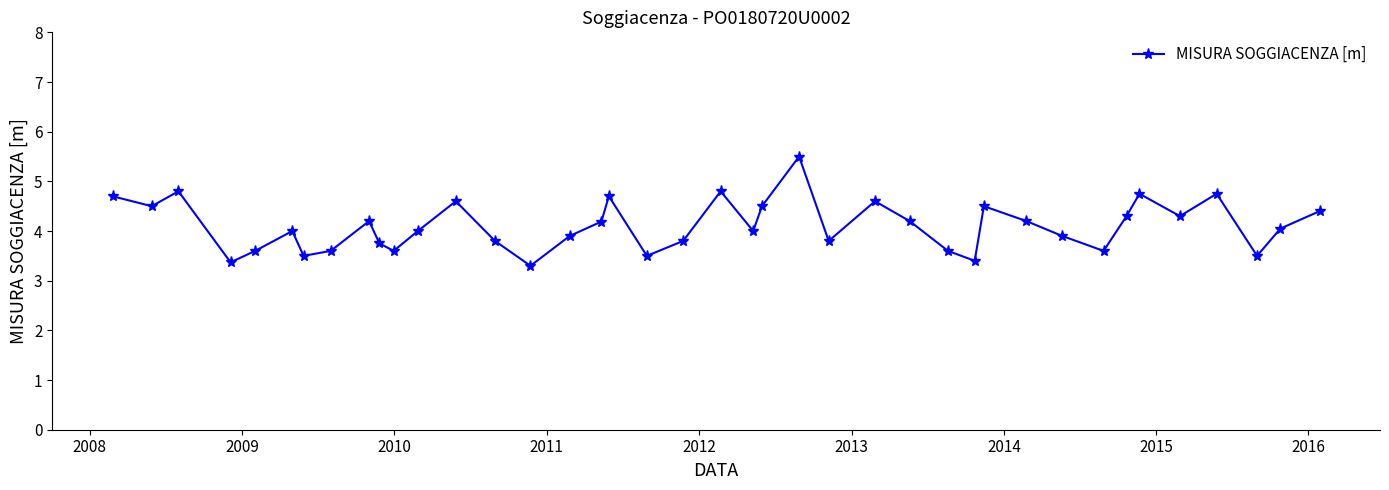

What is the sum of all values?

164.1